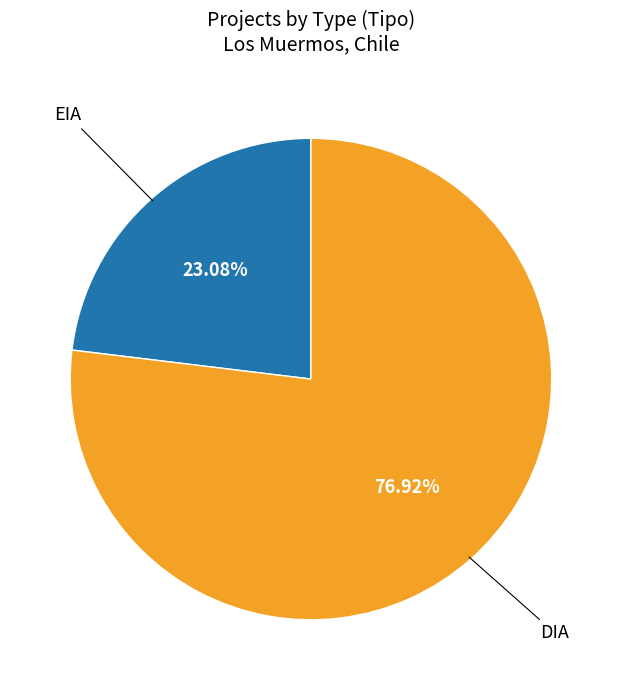

Count the number of slices in the pie.

2